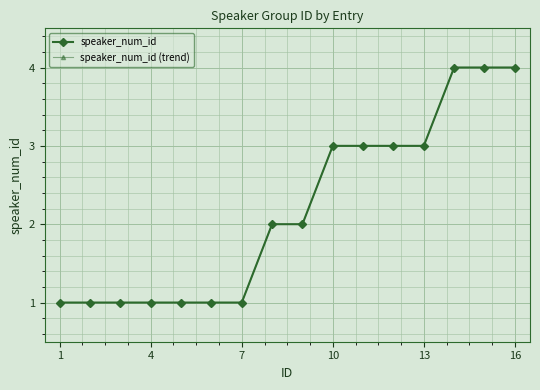

Does the chart have visible grid lines?

Yes